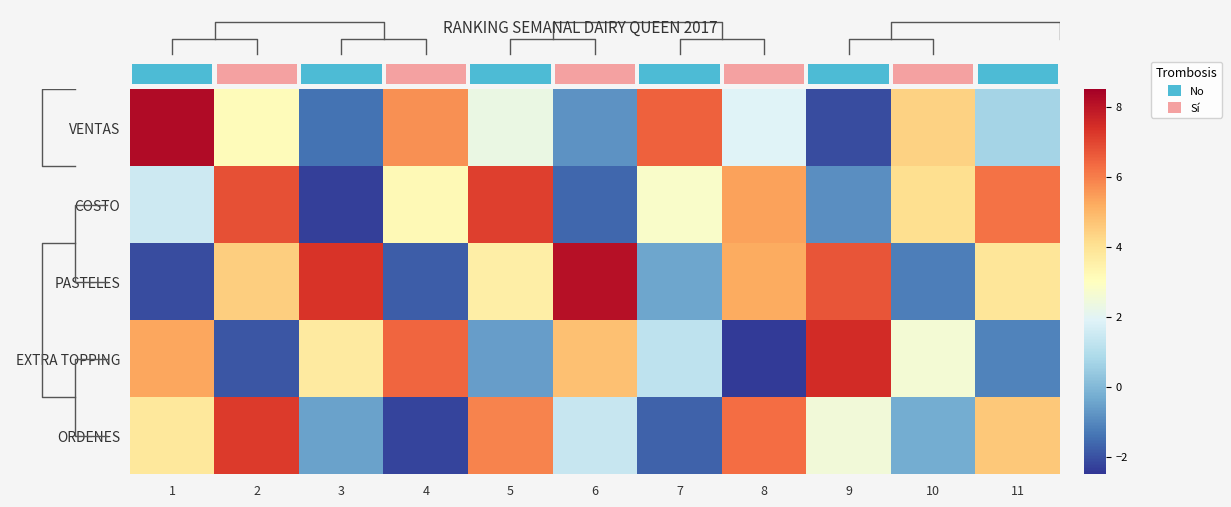

Rank the categories by VENTAS value from highest to lowest.

1, 7, 4, 10, 2, 5, 8, 11, 6, 3, 9